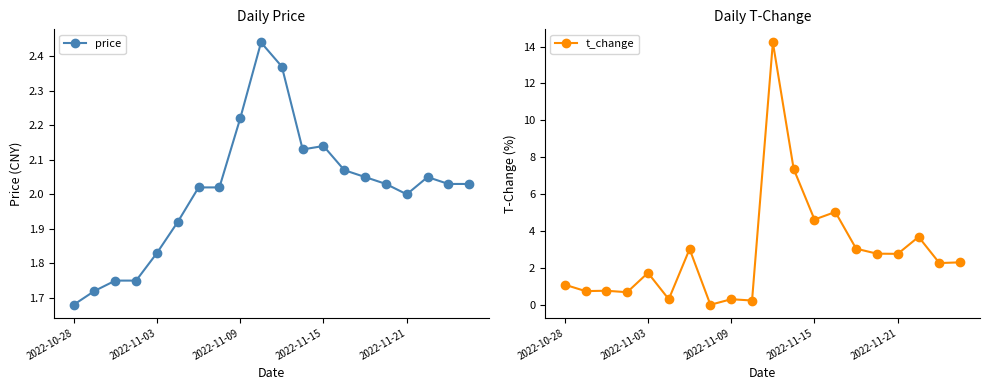

What is the value of the price point at the 15th from the left?

2.0